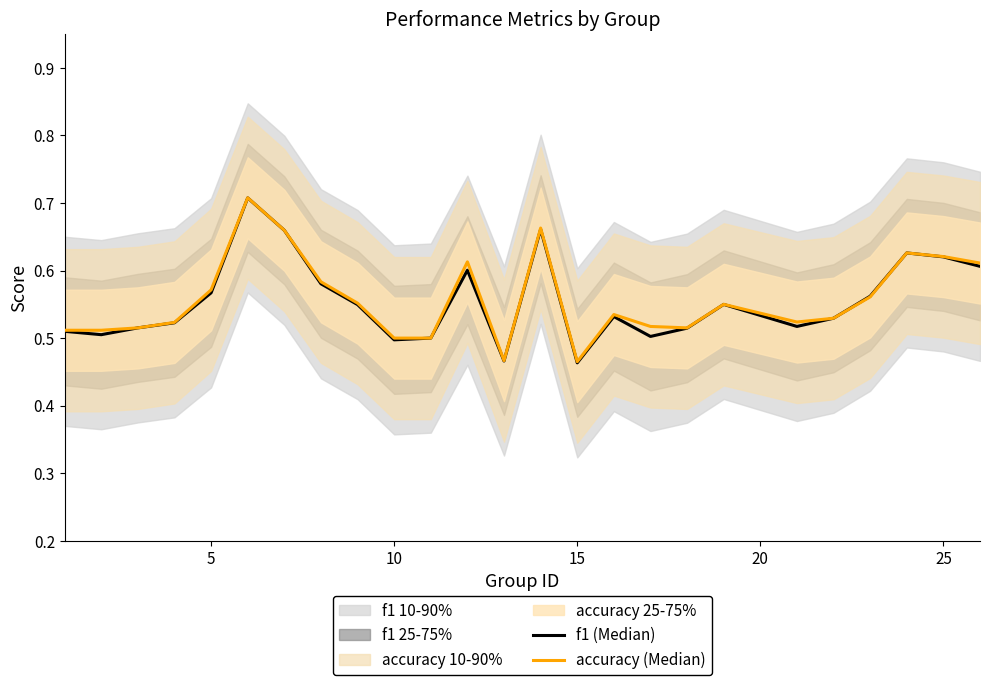

True or false: f1 (Median) has more than 1 interior local peaks.

True